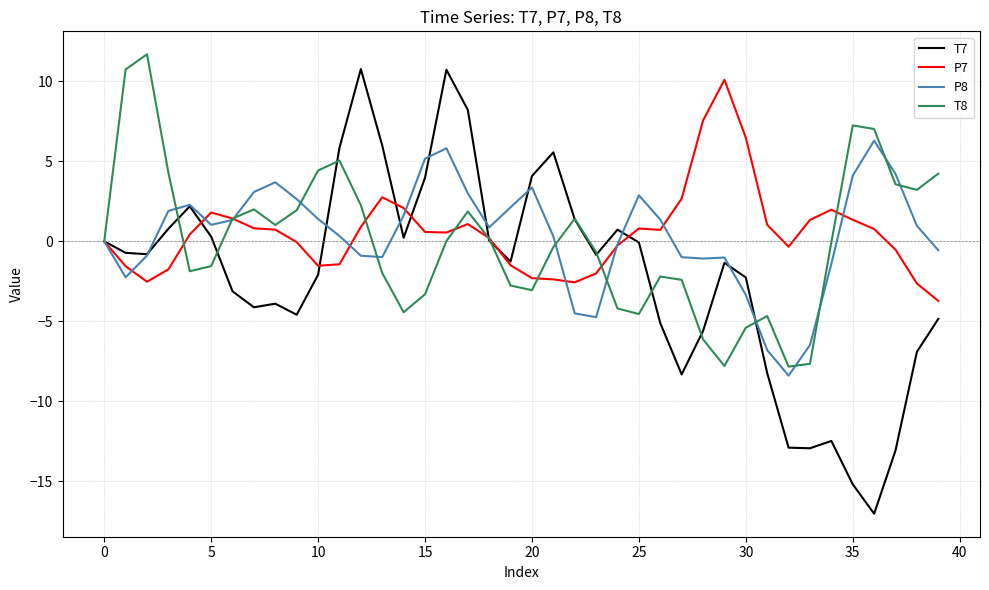

What is the maximum value for T7?

10.8